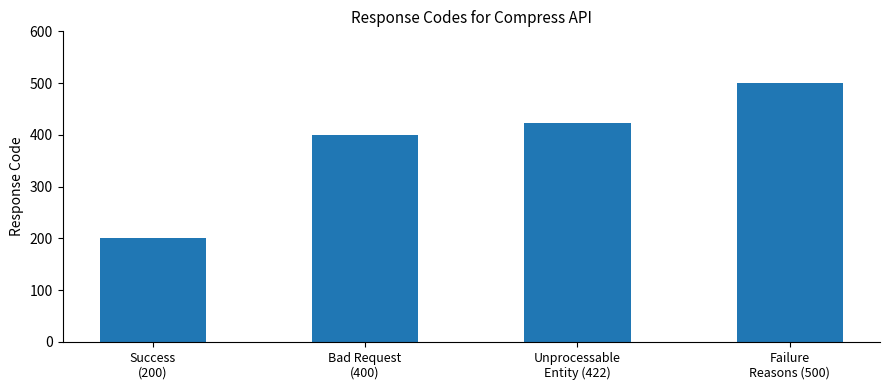

At which category does the chart reach its peak across all series?

Failure
Reasons (500)